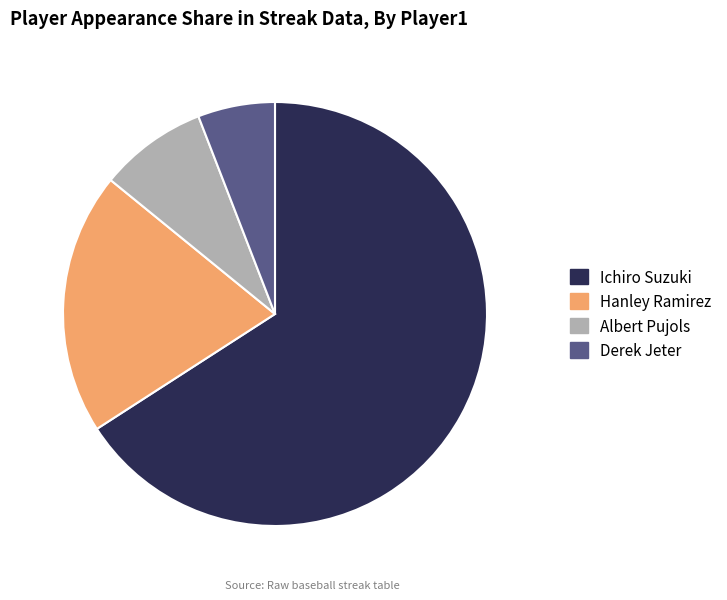

What is the smallest slice in the pie chart?

Derek Jeter